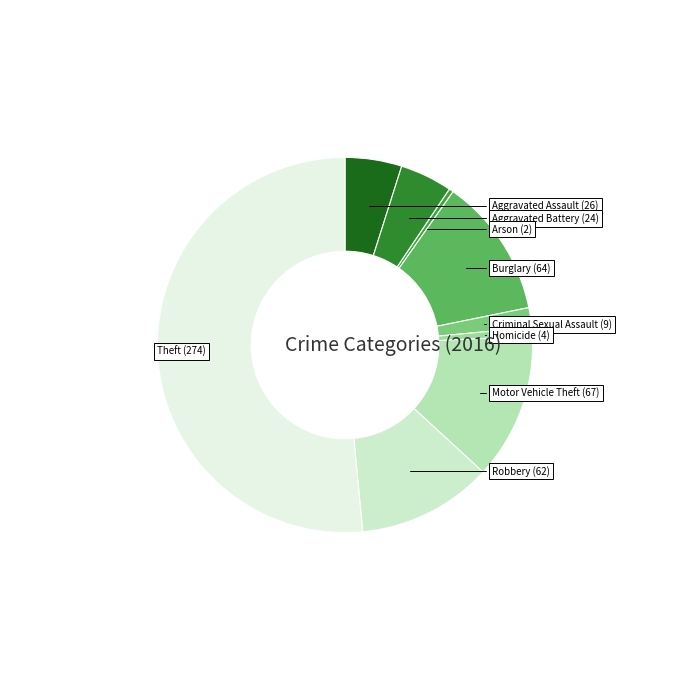

Rank the categories by value from lowest to highest.

Arson, Homicide, Criminal Sexual Assault, Aggravated Battery, Aggravated Assault, Robbery, Burglary, Motor Vehicle Theft, Theft